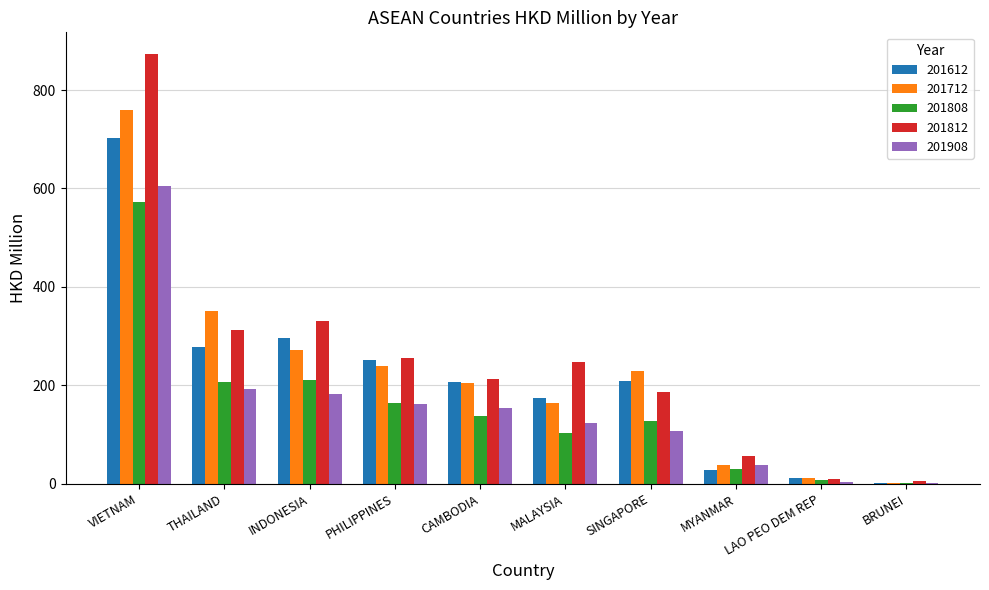

What is the sum of all 201812 values?

2488.0